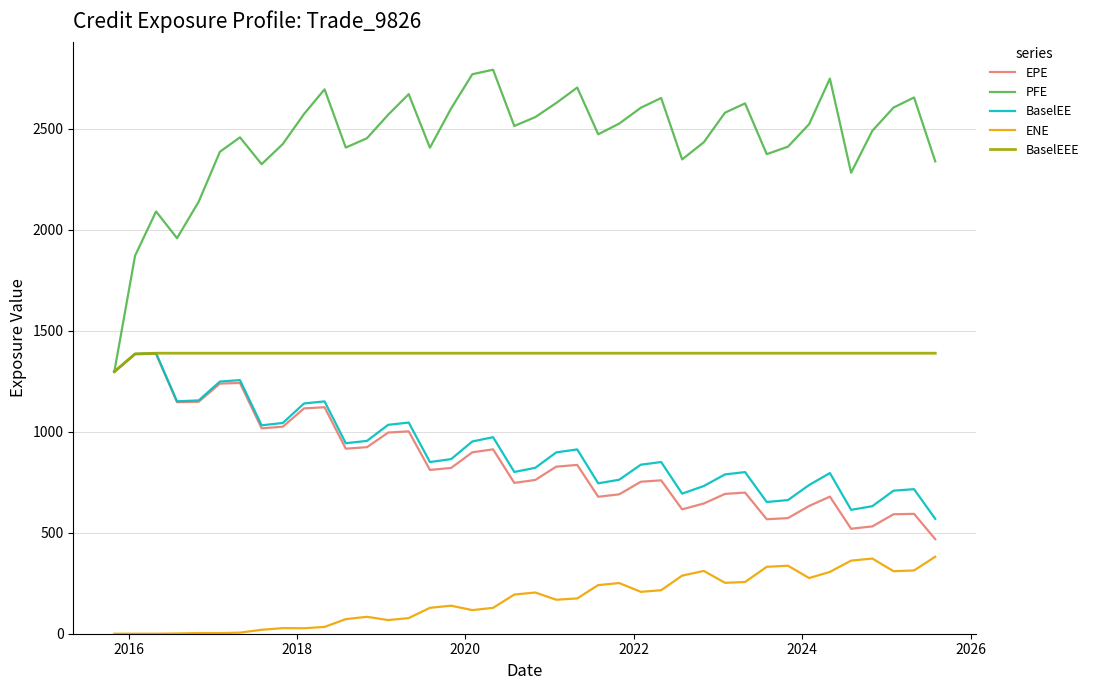

What are all the series names shown in the legend?

EPE, PFE, BaselEE, ENE, BaselEEE